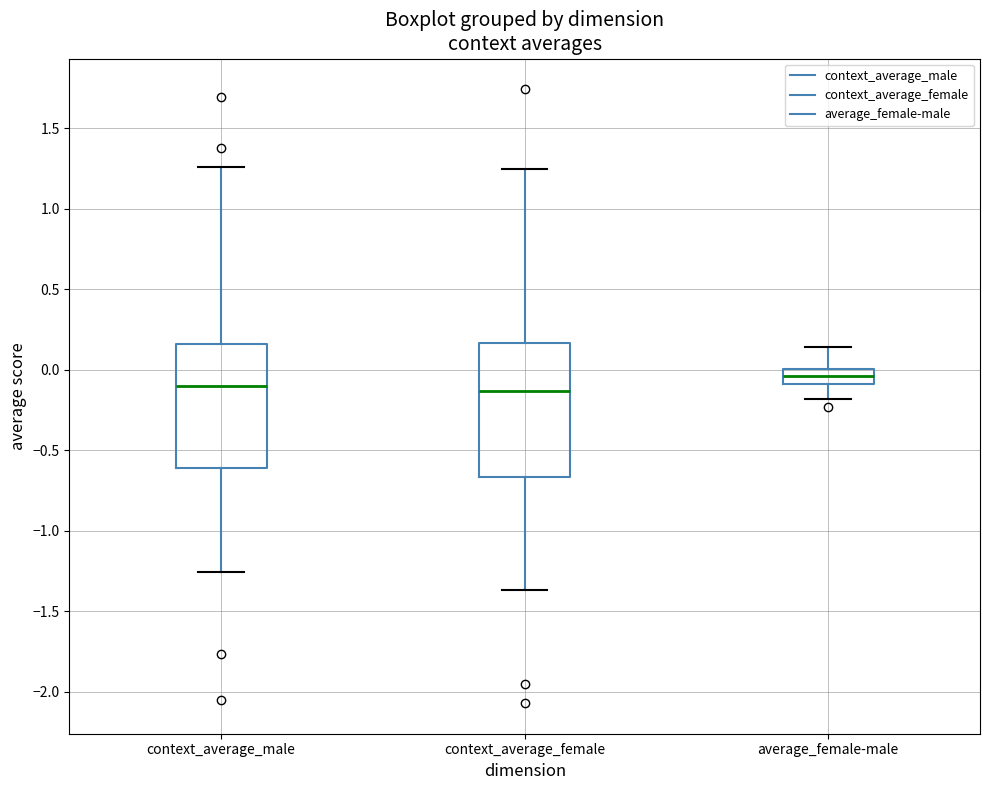

Comparing the boxes themselves (not the whiskers), which one is the tallest?

context_average_female